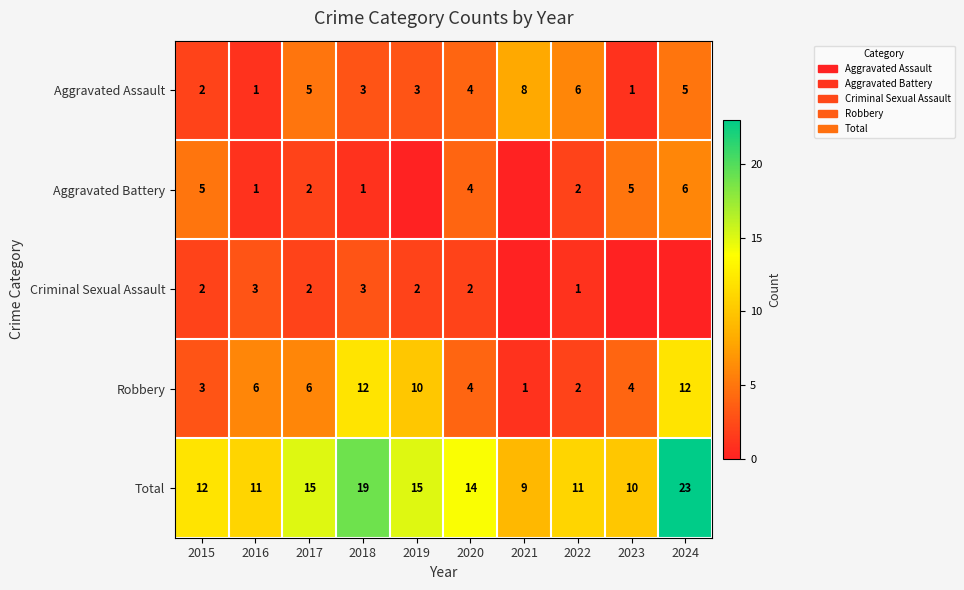

What is the maximum value for Aggravated Assault?

8